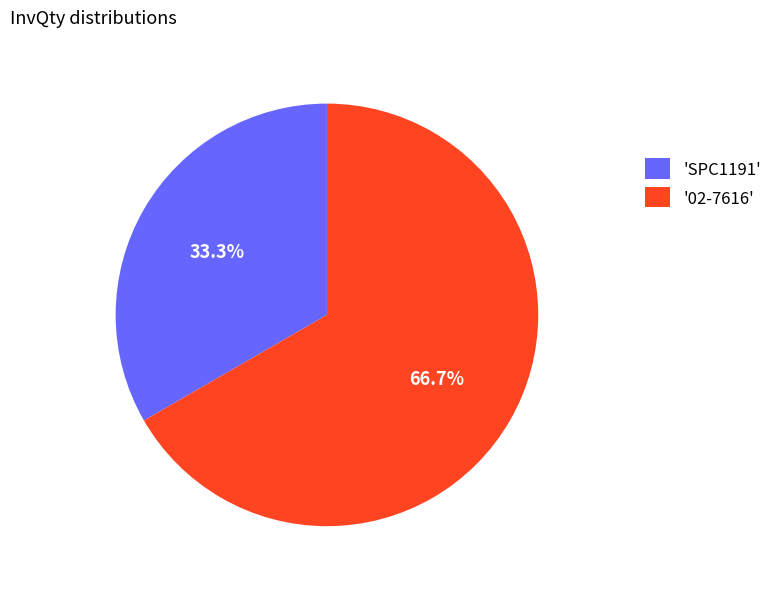

How many slices are in this pie chart?

2